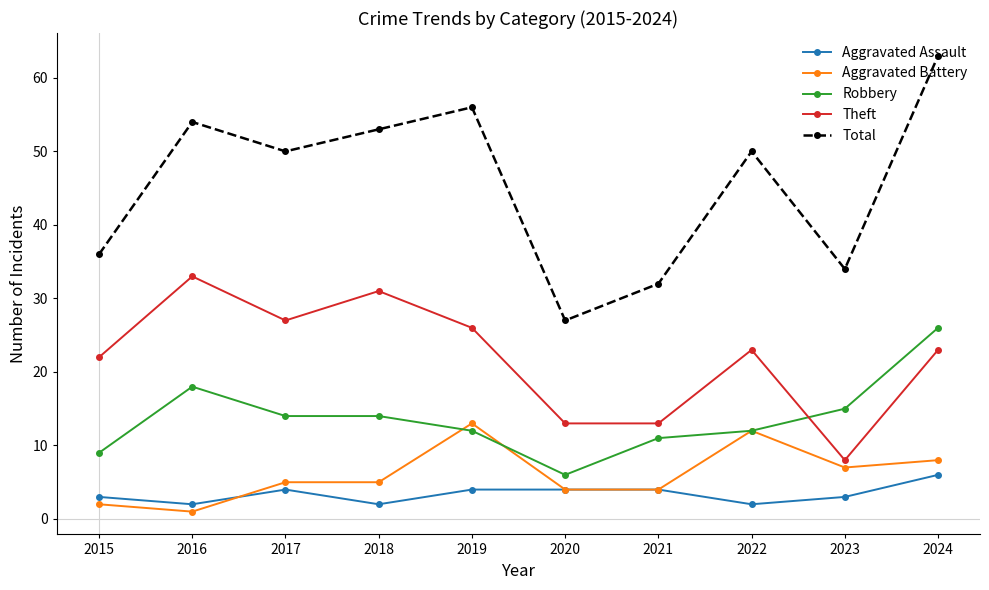

What is the greatest value displayed?

63